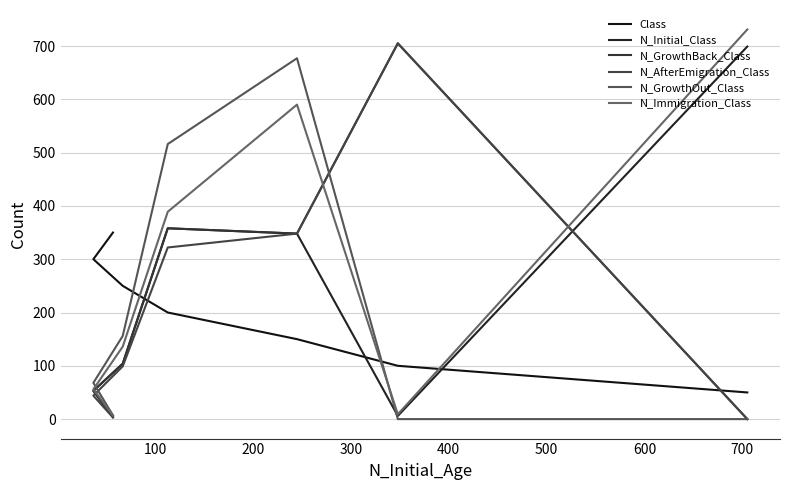

The N_Immigration_Class series shows 1167 at 0. True or false?

False